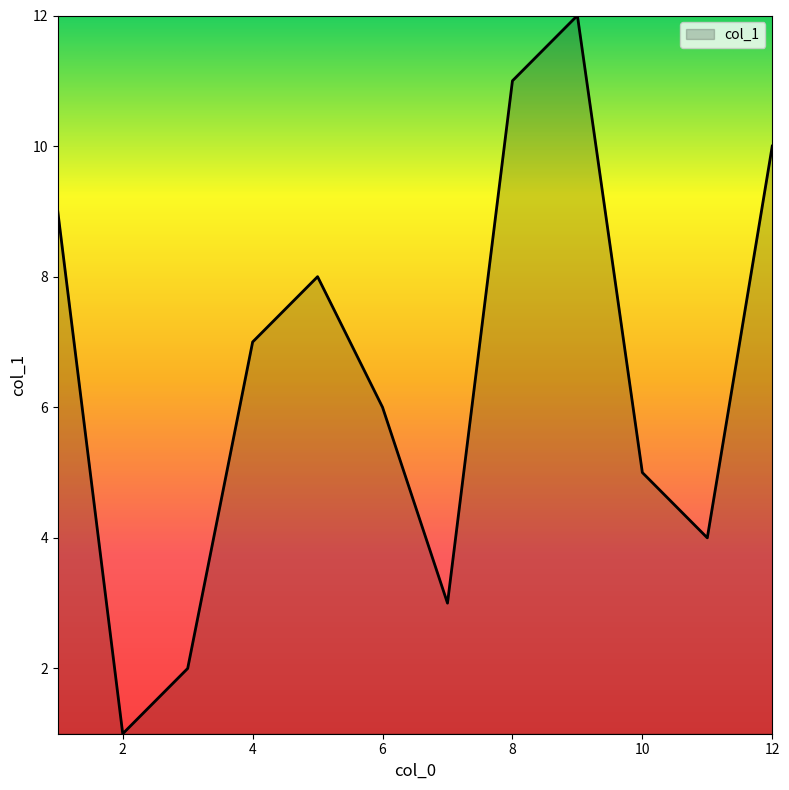

What is the greatest value displayed?

12